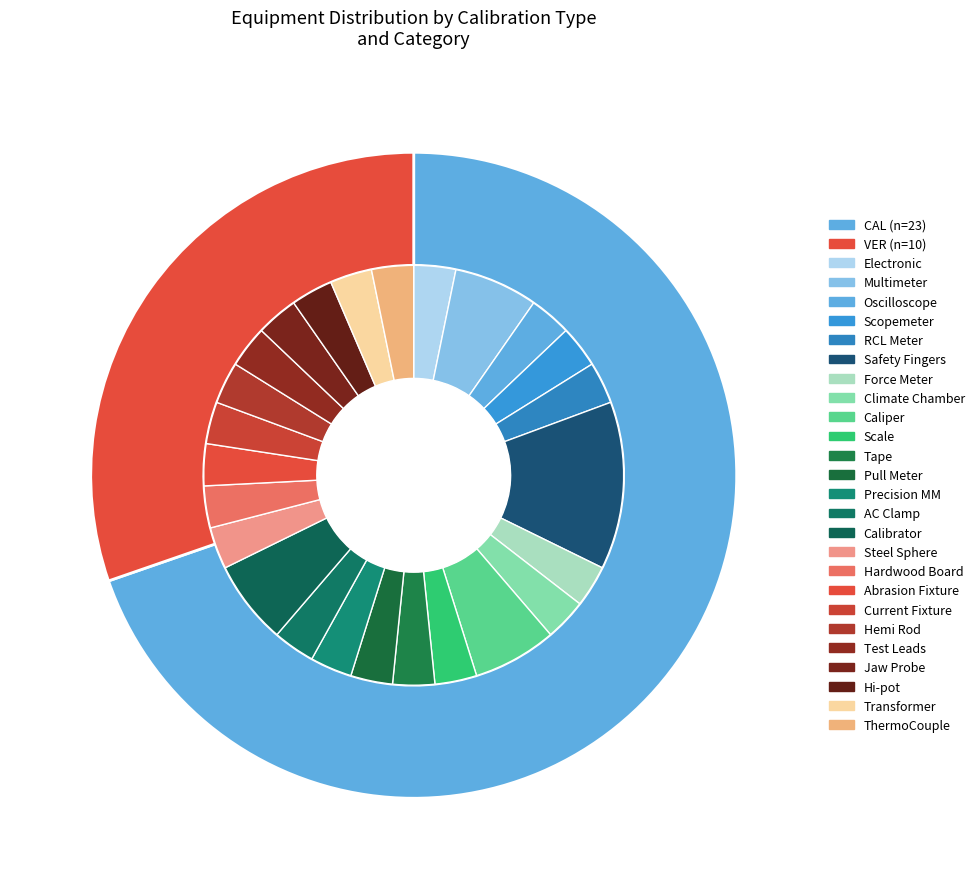

How many segments does this pie chart have?

2